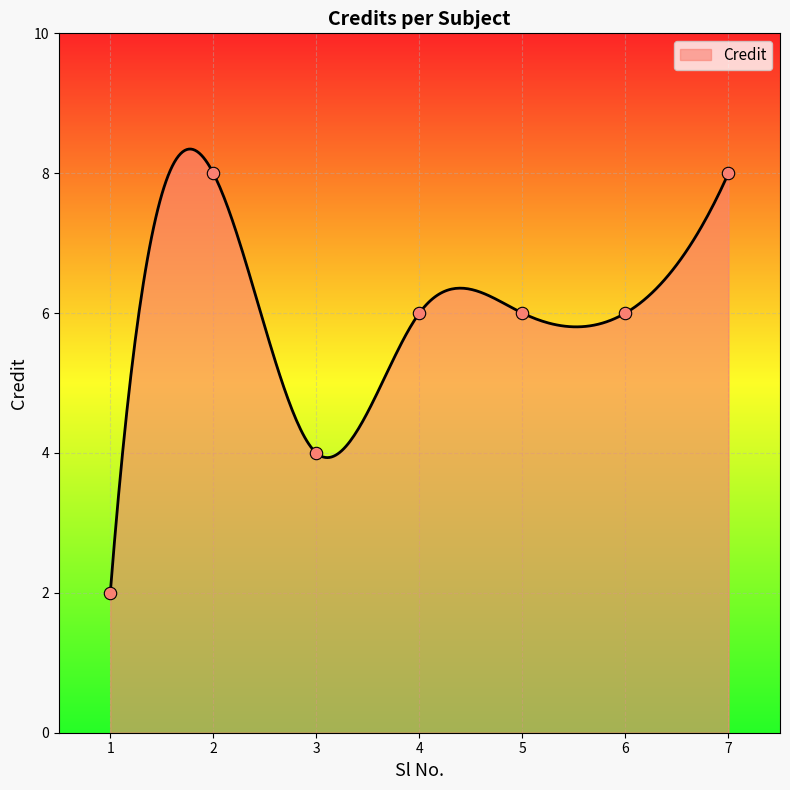

What is the change in value from 6 to 7?

+2